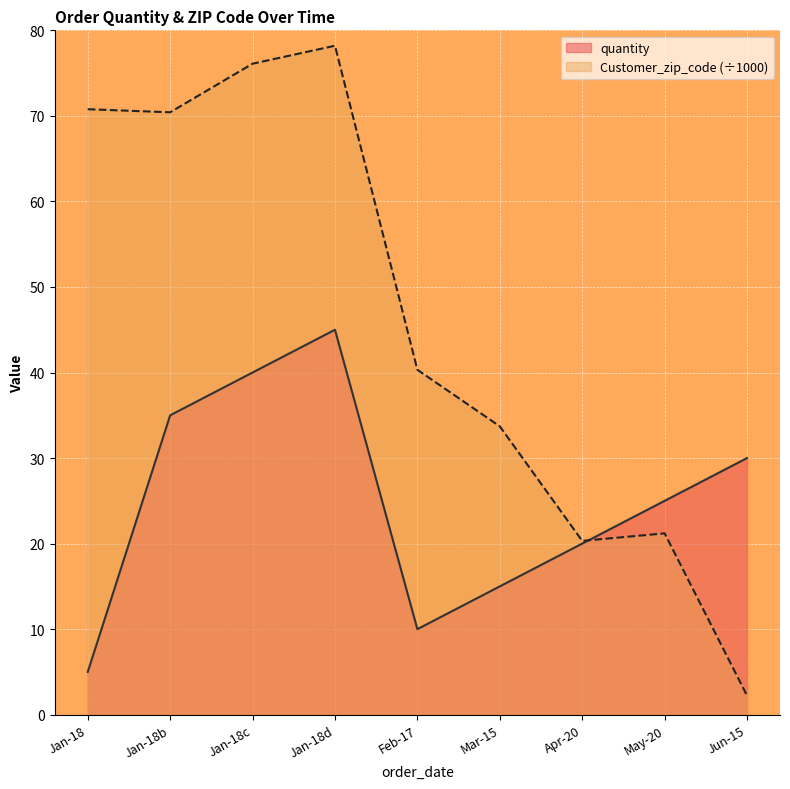

Is the value of quantity at Apr-20 greater than the value of Customer_zip_code (÷1000) at Mar-15?

No